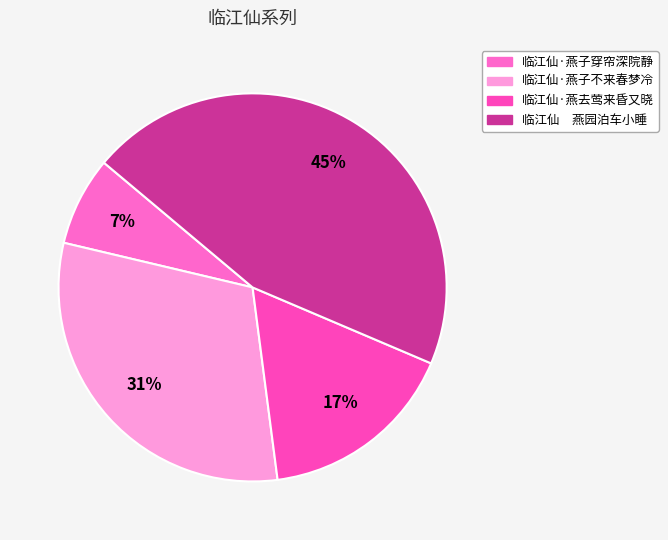

Is it true that 临江仙·燕子穿帘深院静 is 1% of the pie?

False